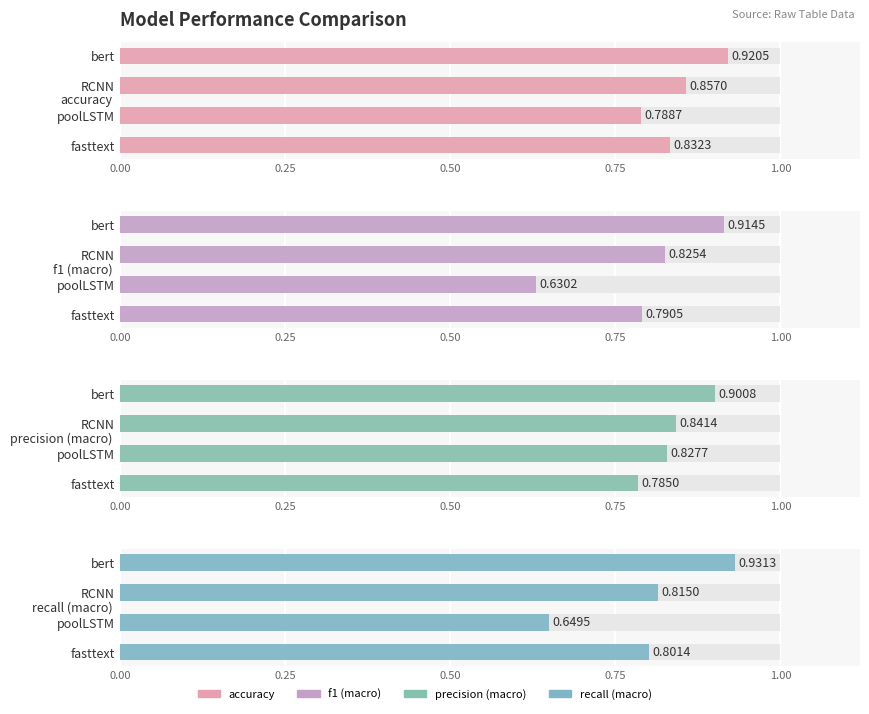

Is the value of recall (macro) at bert greater than the value of precision (macro) at RCNN?

Yes